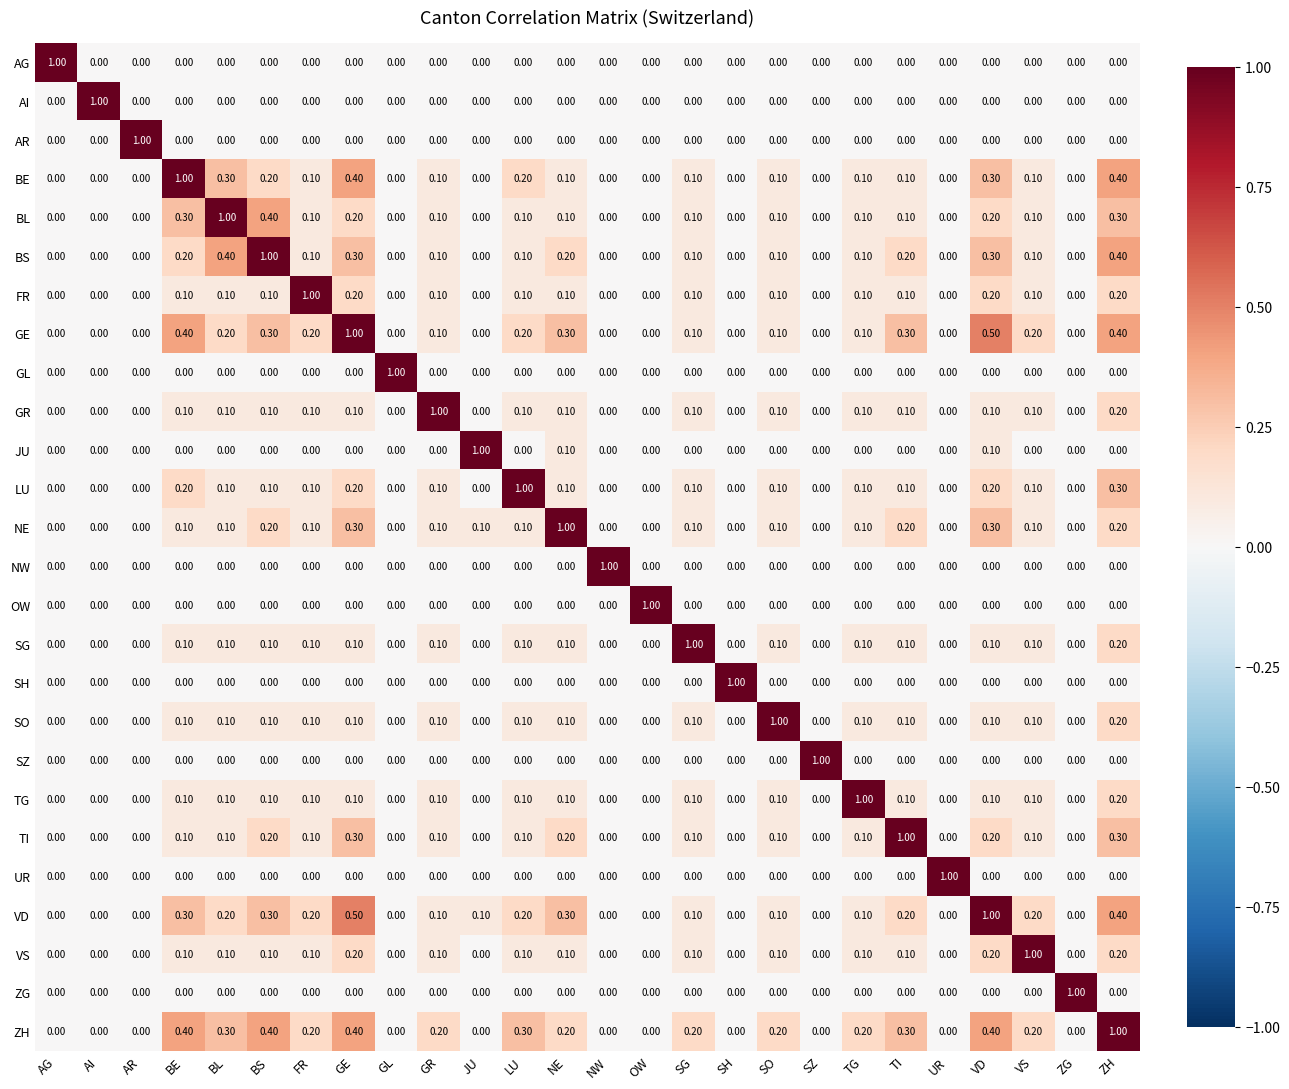

Which category has the highest value in the NE series?

NE